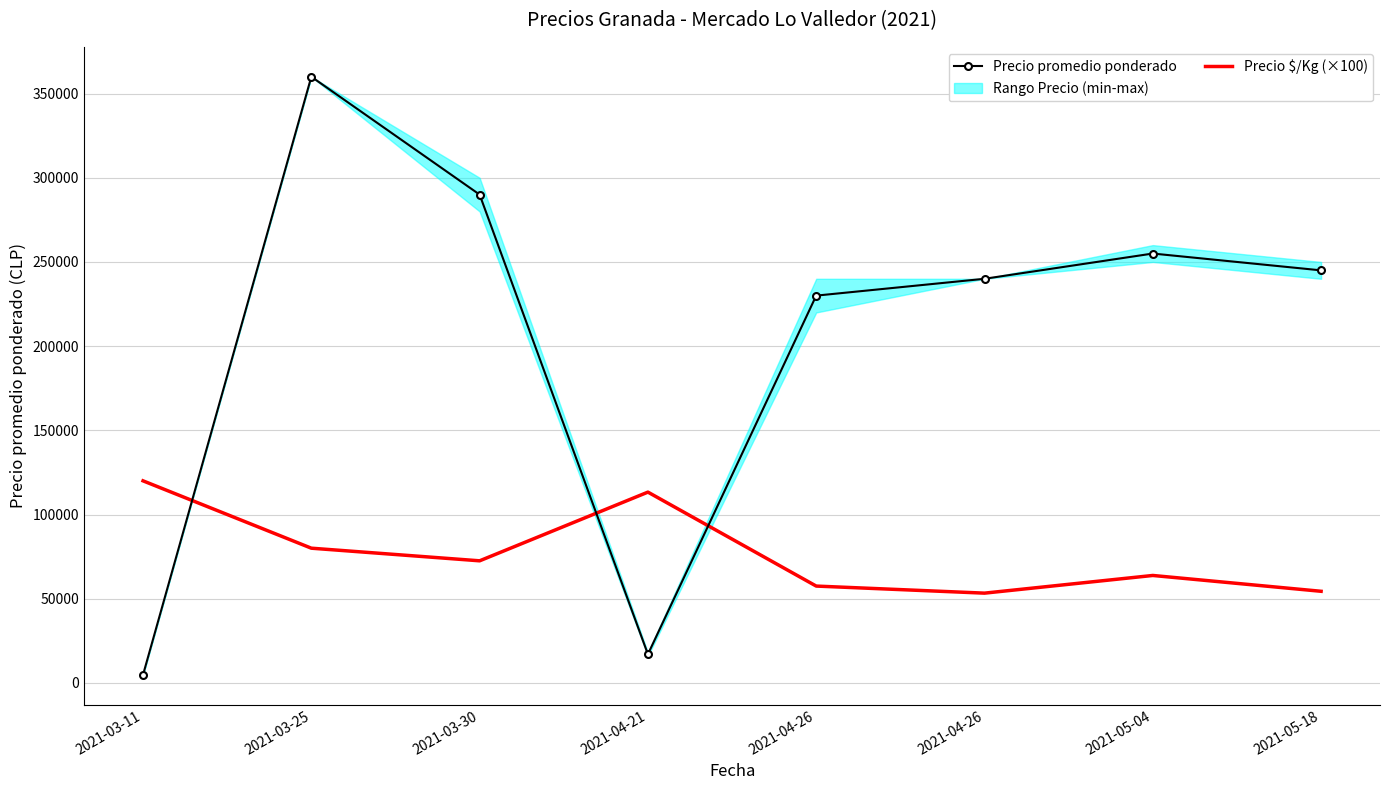

List the series in order of their overall mean, highest first.

Precio promedio ponderado, Precio $/Kg (×100)